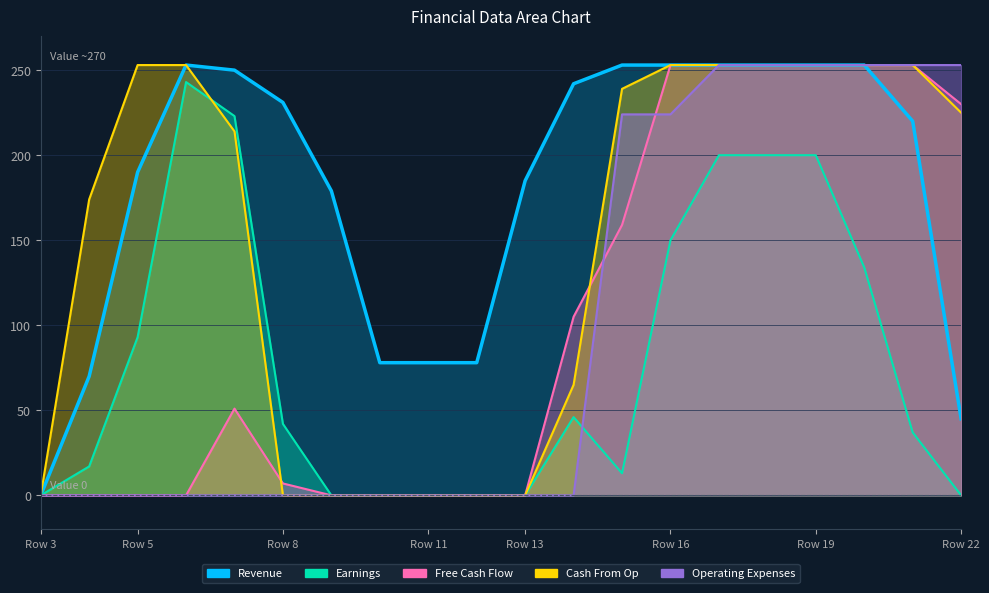

What is the total value across all series at Row 22?

753